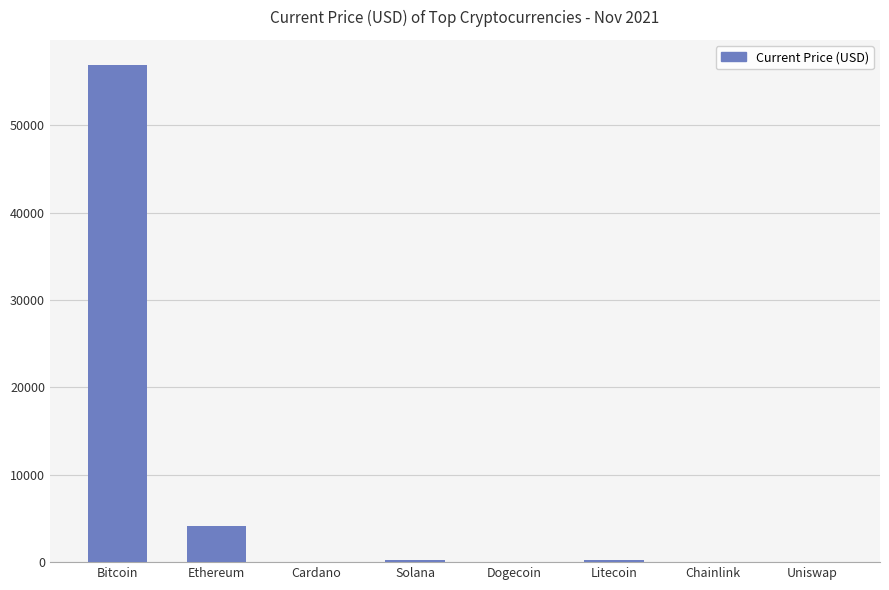

Which label corresponds to the largest value in the chart?

Bitcoin